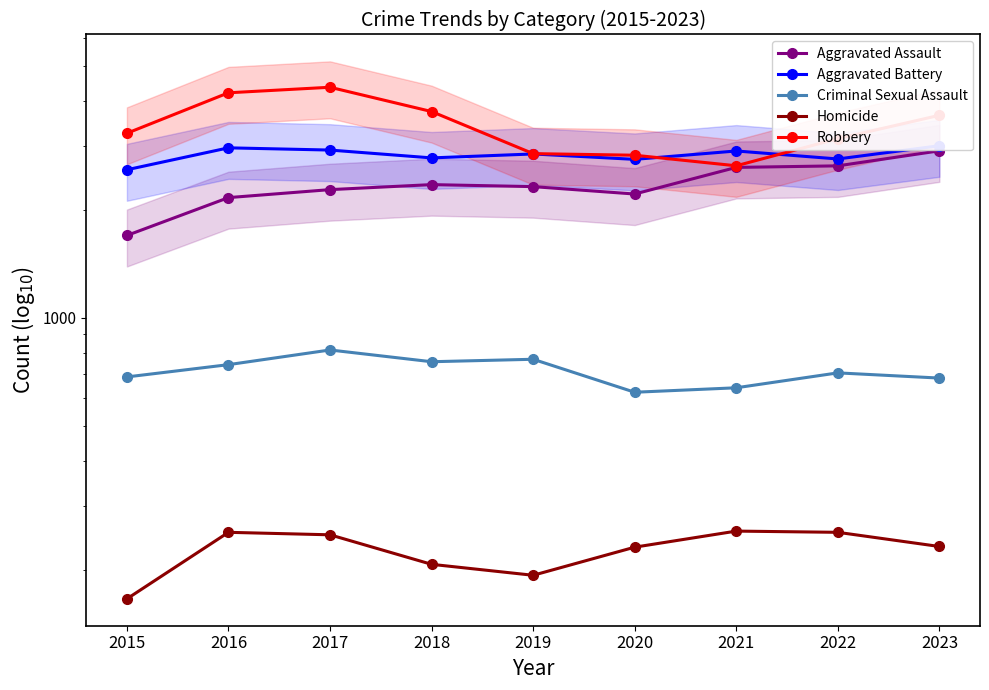

Which series has the widest spread of values?

Robbery